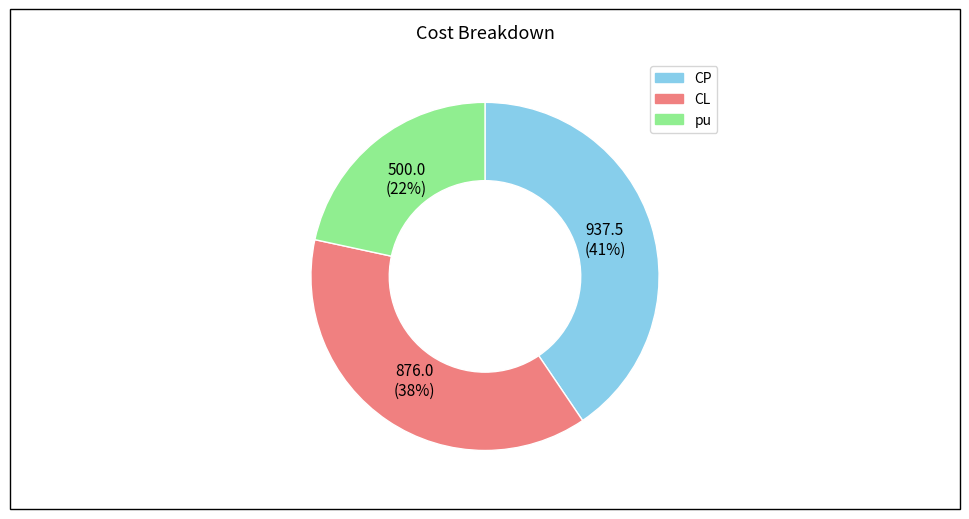

Does any single category account for the majority?

No